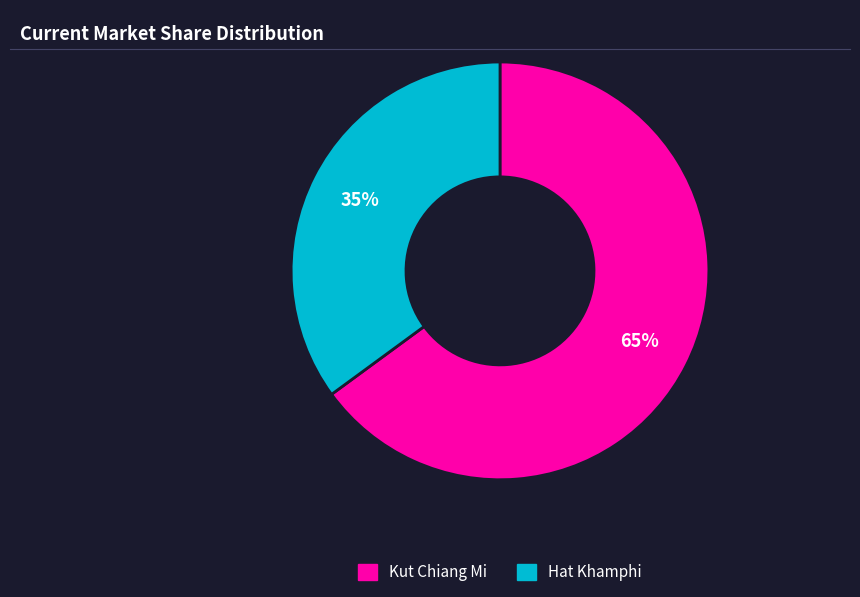

Between Kut Chiang Mi and Hat Khamphi, which is larger?

Kut Chiang Mi